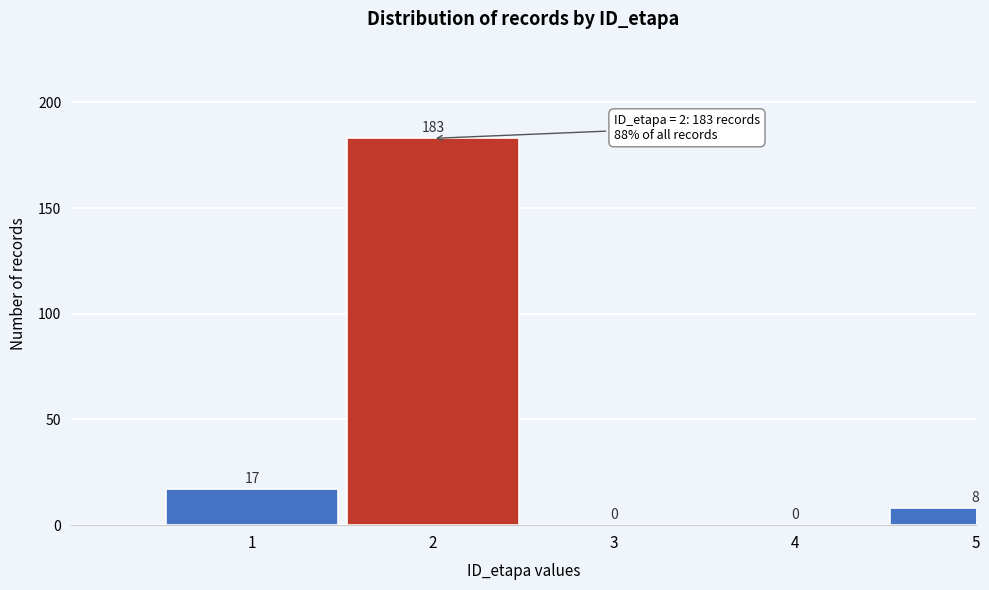

Reading right to left, extract all data points from this chart.

5=8	4=0	3=0	2=183	1=17